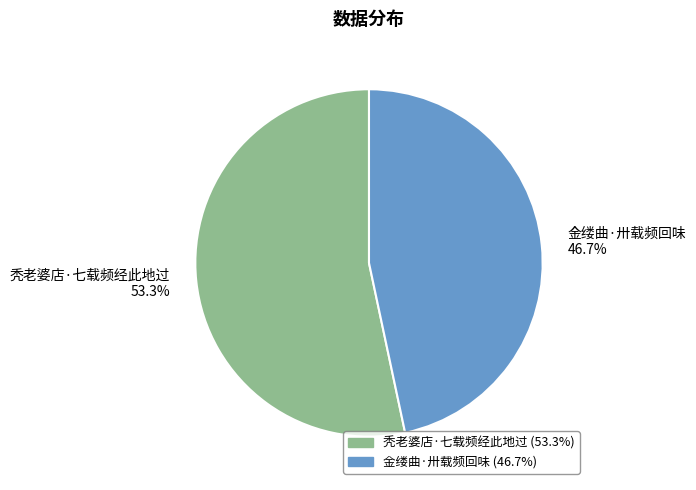

To the nearest percent, what is the combined percentage of 秃老婆店·七载频经此地过 and 金缕曲·卅载频回味?

100%